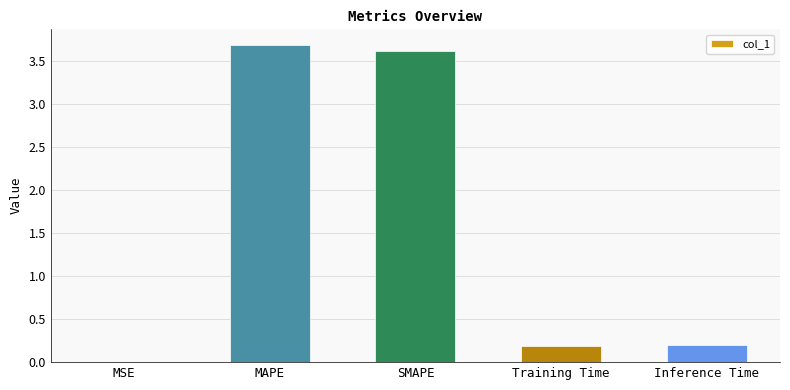

Is it true that the value at Training Time is 0.2?

True